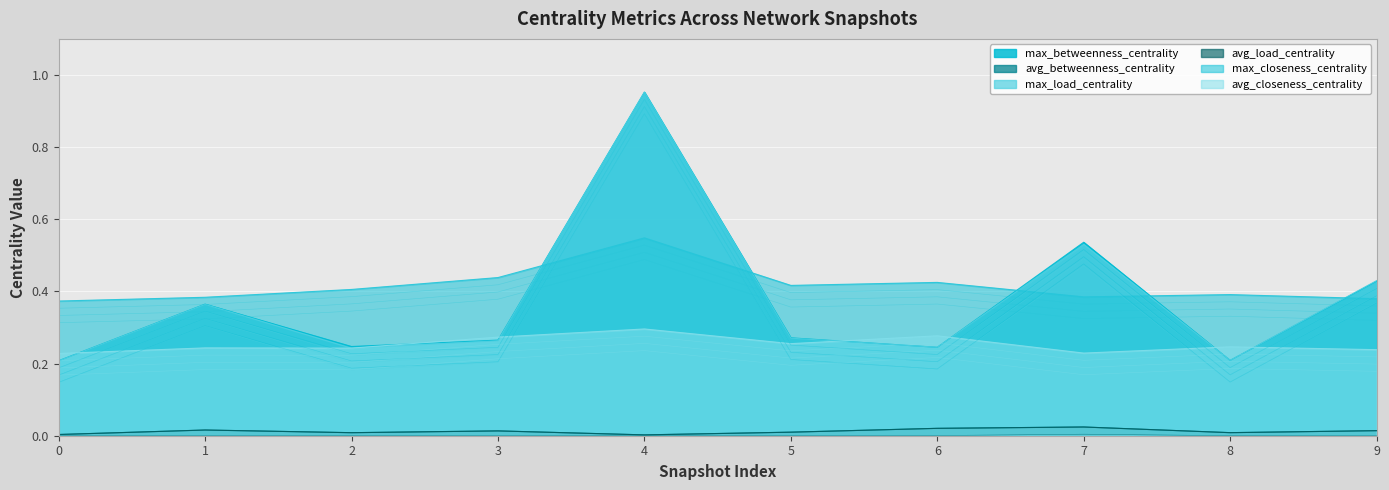

Count the number of data series in this chart.

6